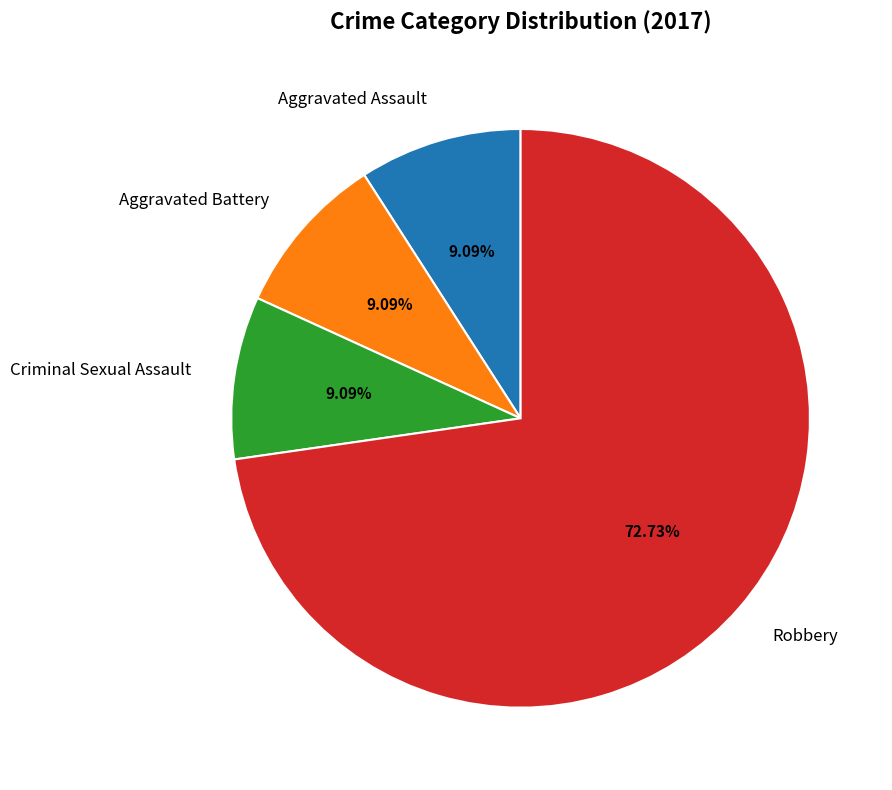

Is the sum of Aggravated Assault and Robbery greater than half?

Yes